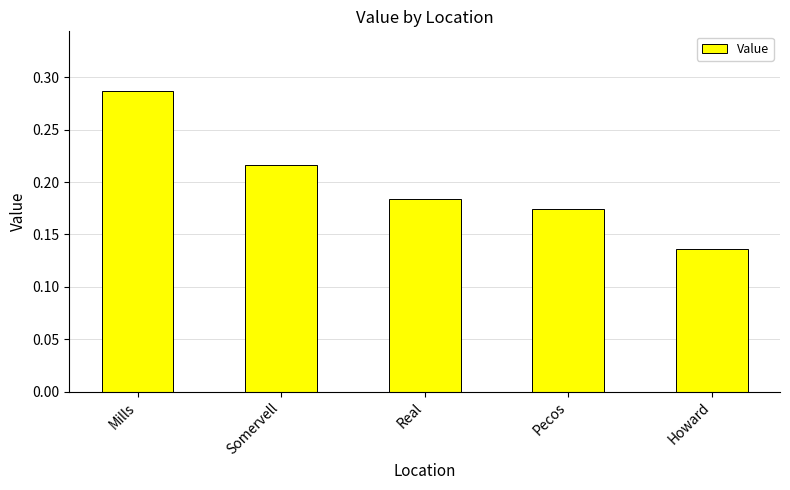

Count the values in the range 0 to 1.

5